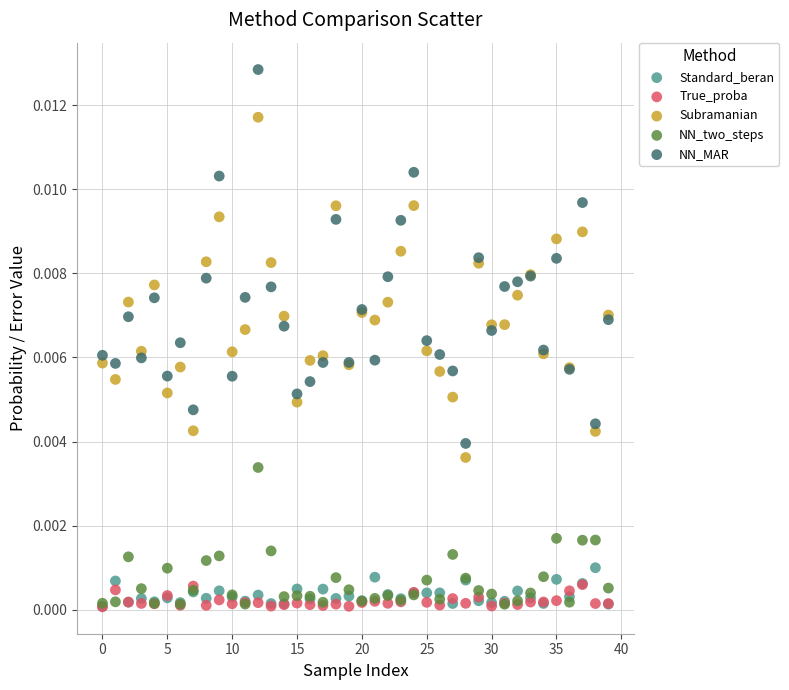

What are all the series names shown in the legend?

Standard_beran, True_proba, Subramanian, NN_two_steps, NN_MAR